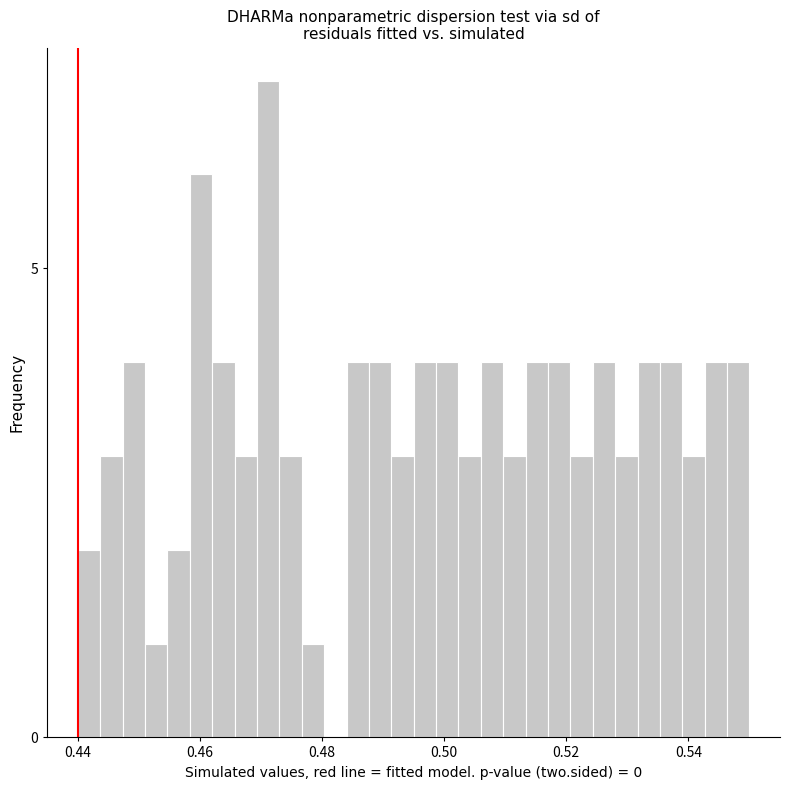

Around what value on the x-axis is the tallest bar? Give the approximate position of its centre, as read against the axis.

0.472